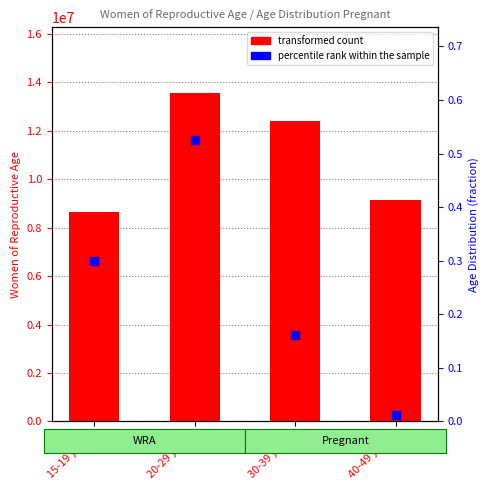

At how many categories does at least one series exceed 8719040?

3